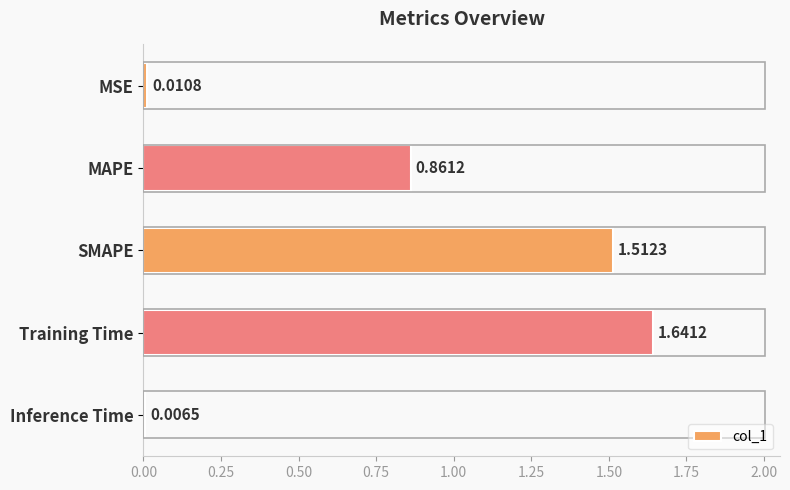

Rank the categories by value from highest to lowest.

Training Time, SMAPE, MAPE, MSE, Inference Time